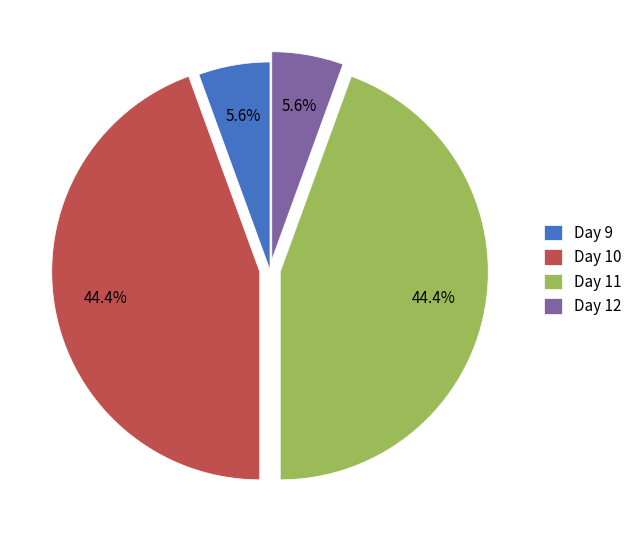

The Day 10 slice represents 52% of the pie. True or false?

False